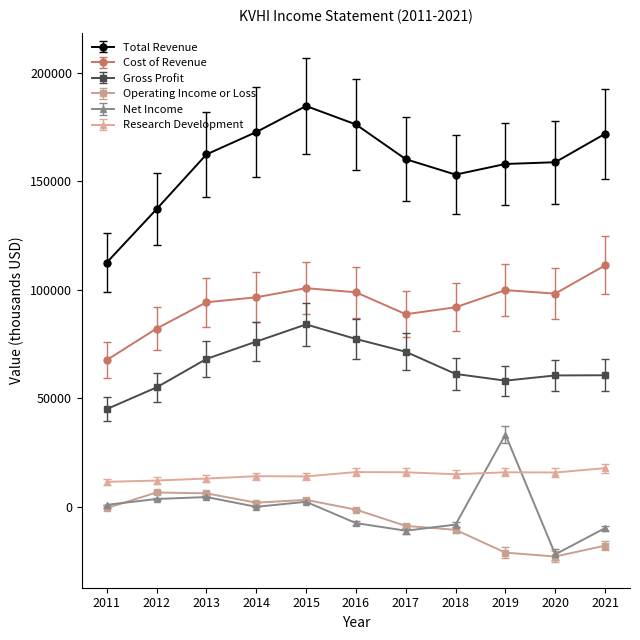

Which series changed the most between 2014 and 2020?

Operating Income or Loss